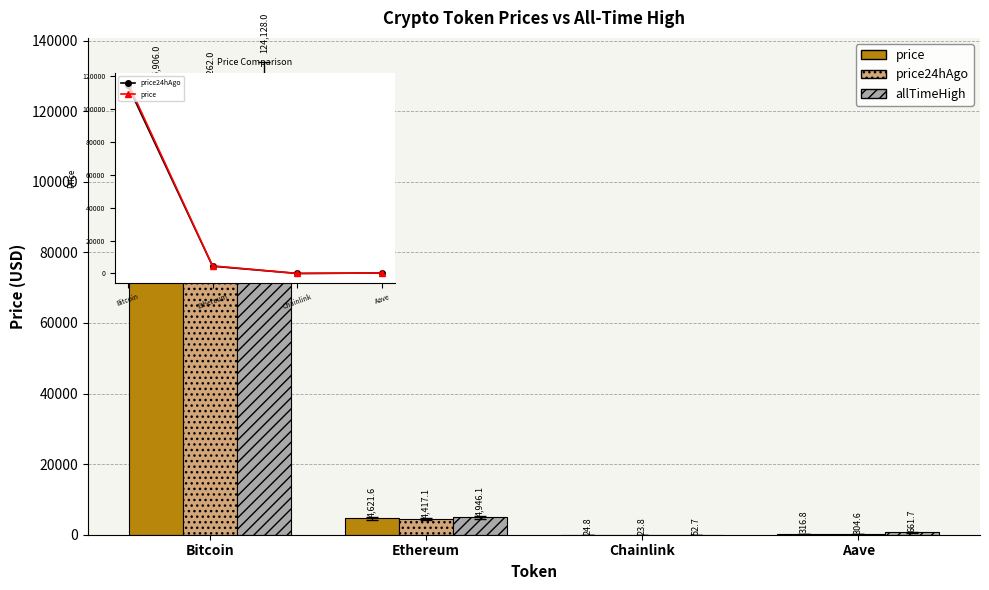

What is the total value across all series at Ethereum?

13984.8